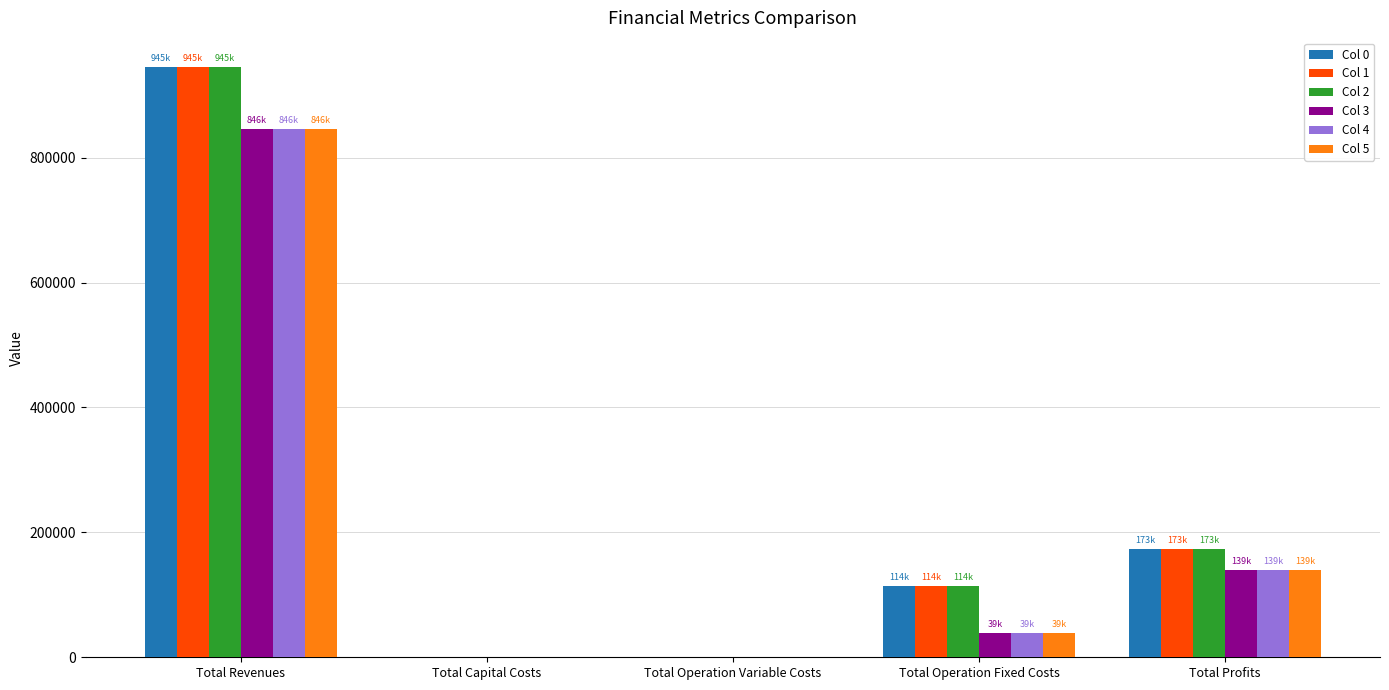

Reading right to left, list all the values displayed in this chart.

Col 0: 172607.0	114221.3	0.0	0.0	944532.8
Col 1: 172607.0	113919.3	0.0	0.0	944532.8
Col 2: 172607.0	113617.0	0.0	0.0	944532.8
Col 3: 138979.4	38928.9	0.0	0.0	846032.2
Col 4: 138979.4	38928.9	0.0	0.0	846032.2
Col 5: 138979.4	38928.9	0.0	0.0	846032.2